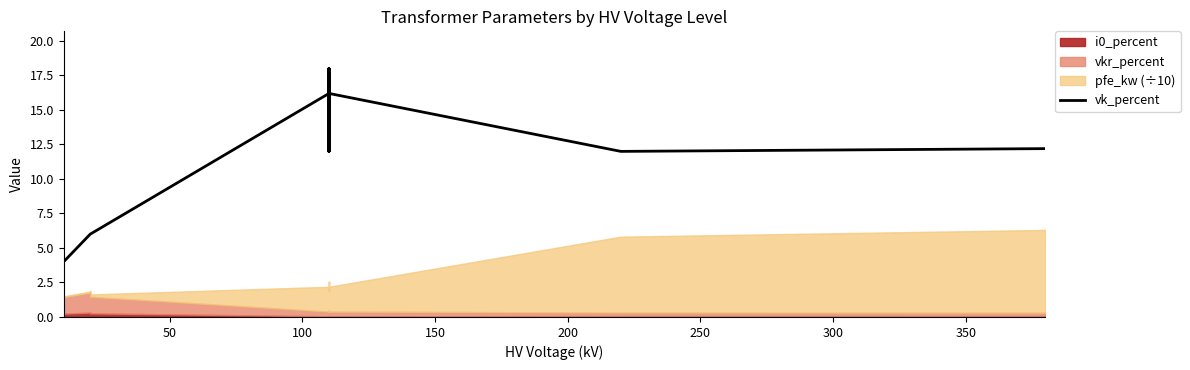

Reading left to right, transcribe all the data shown in this chart.

4.0	4.0	4.0	6.0	6.0	6.0	16.2	18.0	12.0	18.0	12.0	16.2	12.0	12.2